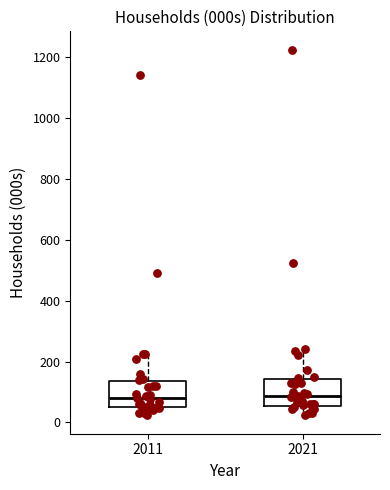

Reading left to right, read every box against the y-axis: the position of its median line, the range the box covers, and the ends of its whiskers. The values are not printed on the chart, so give them approximately, as read against the axis.

2011: median 80, box 60 to 140, whiskers 20 to 220
2021: median 80, box 60 to 140, whiskers 20 to 240